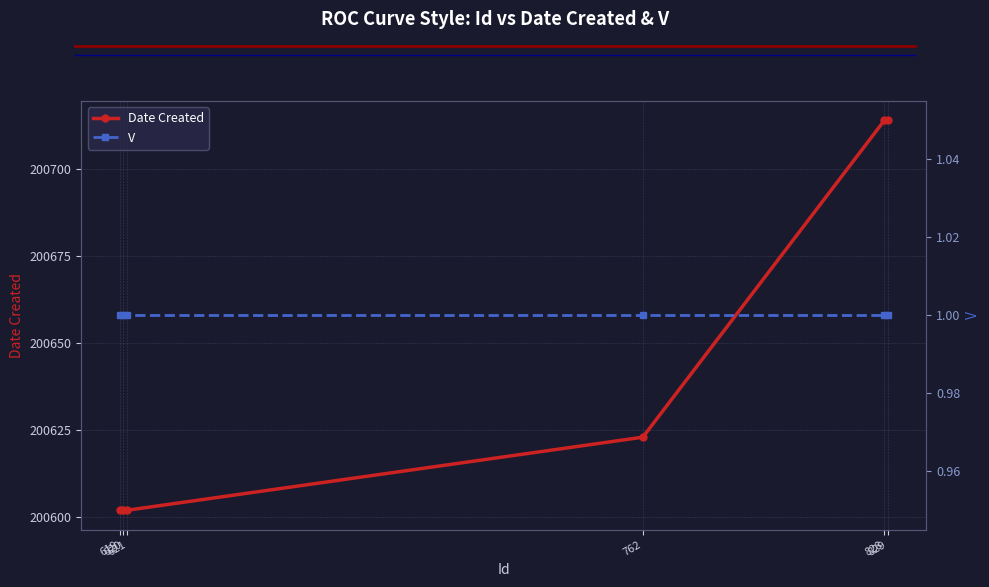

True or false: V and Date Created intersect in this chart.

False